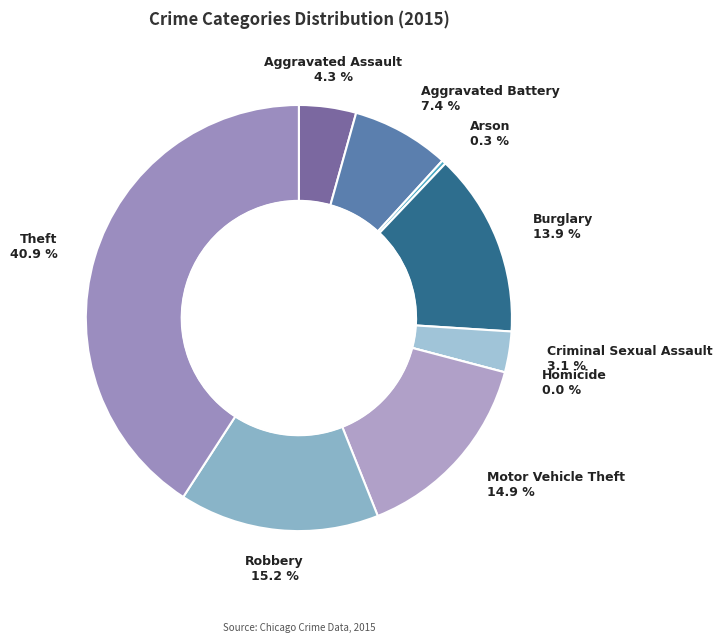

Which slice is the largest?

Theft